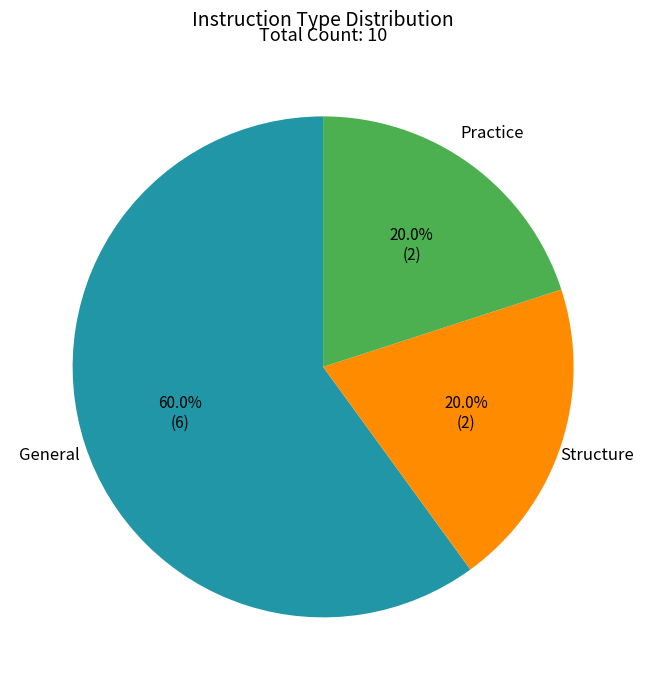

To the nearest percent, what is the difference between the largest and smallest slice percentages?

40%